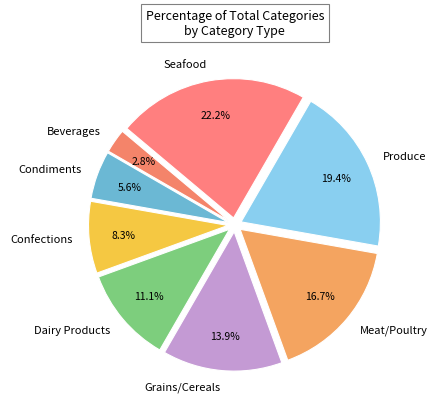

How many slices are in this pie chart?

8